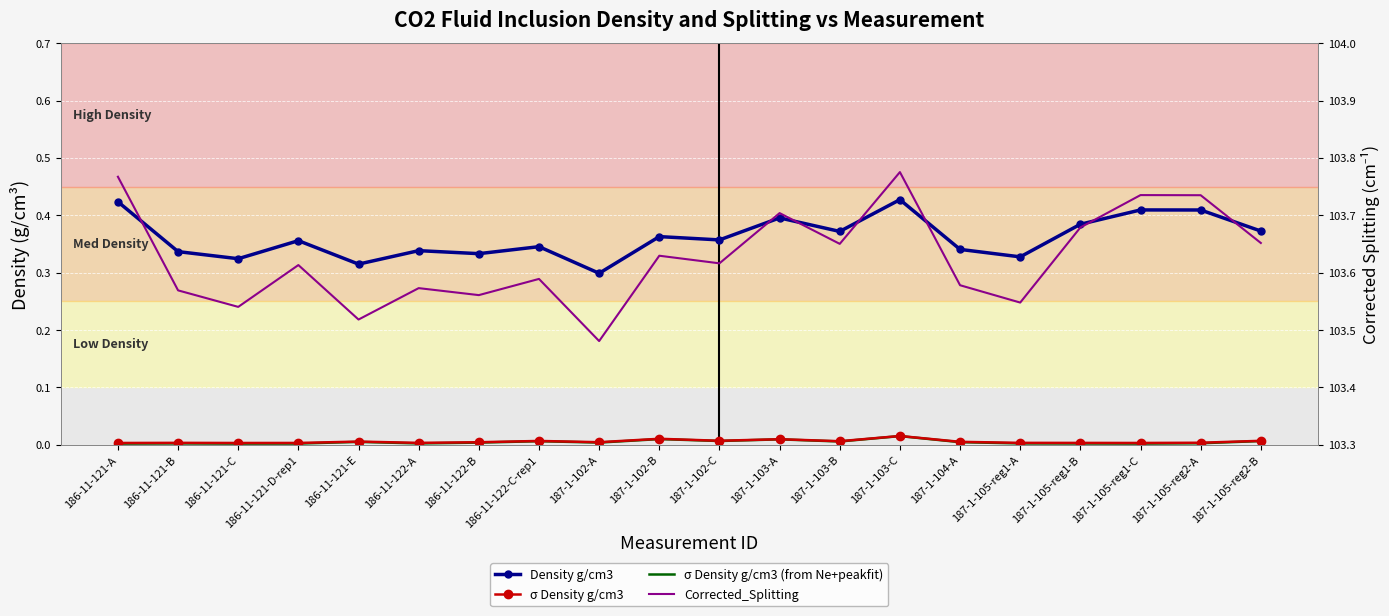

Which series has the largest range (max minus min)?

Corrected_Splitting